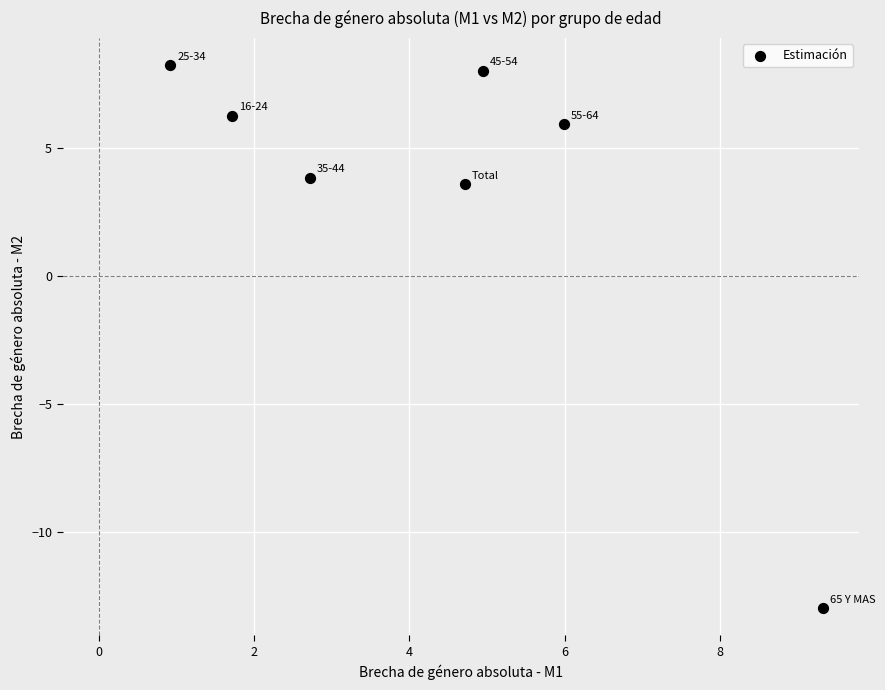

What Y value in the scatter plot is closest to -2?

3.6